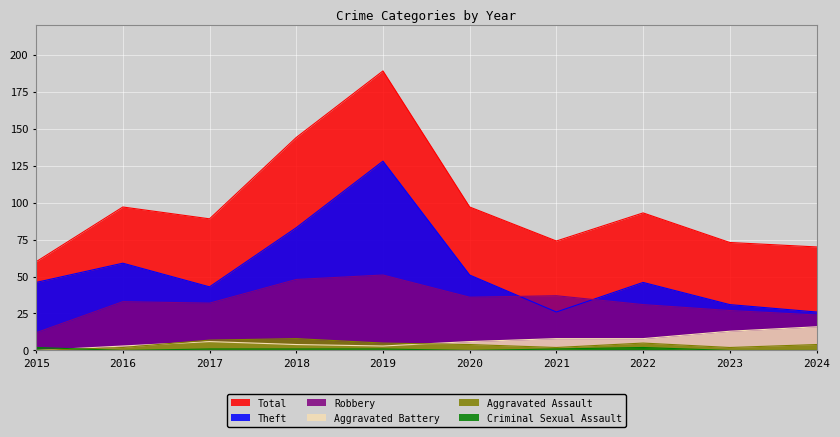

Where does the Theft series first go above 46?

2016